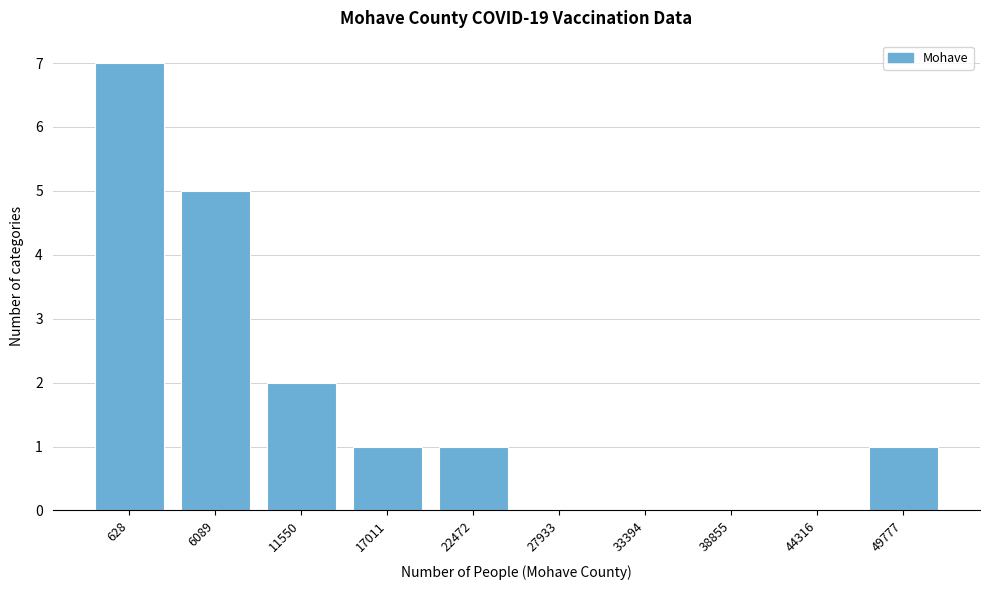

Reading right to left, what are all the values shown in this chart?

49777=1	44316=0	38855=0	33394=0	27933=0	22472=1	17011=1	11550=2	6089=5	628=7